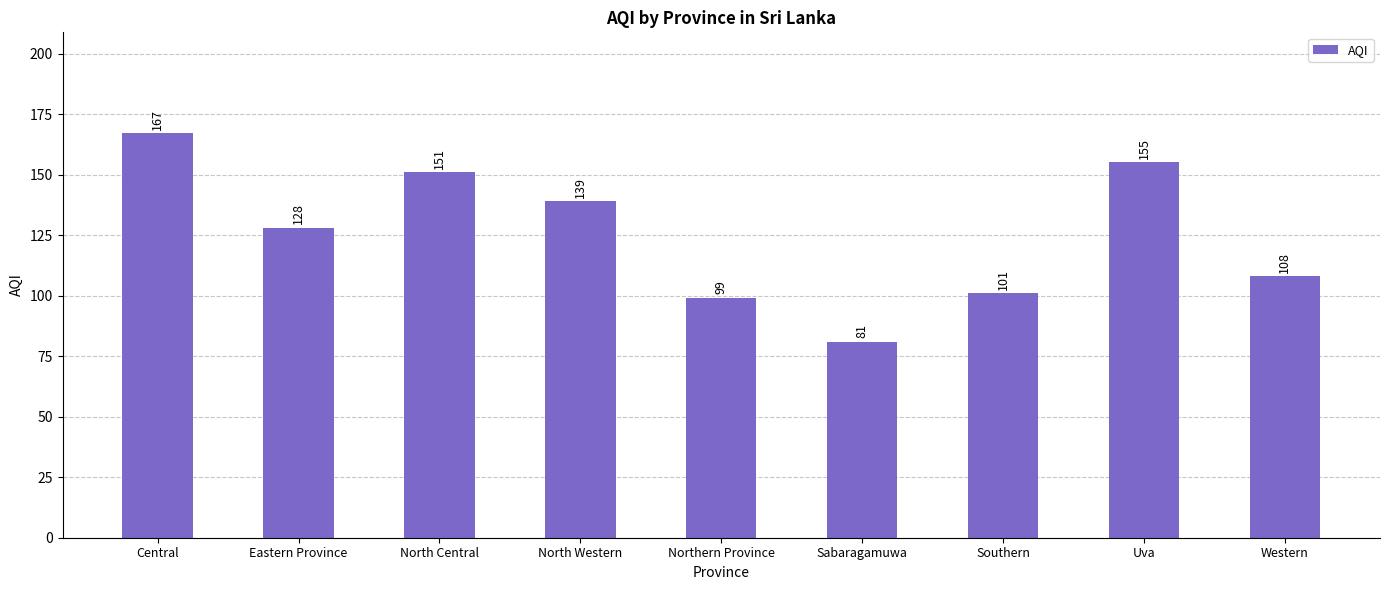

How many data points are less than 128?

4